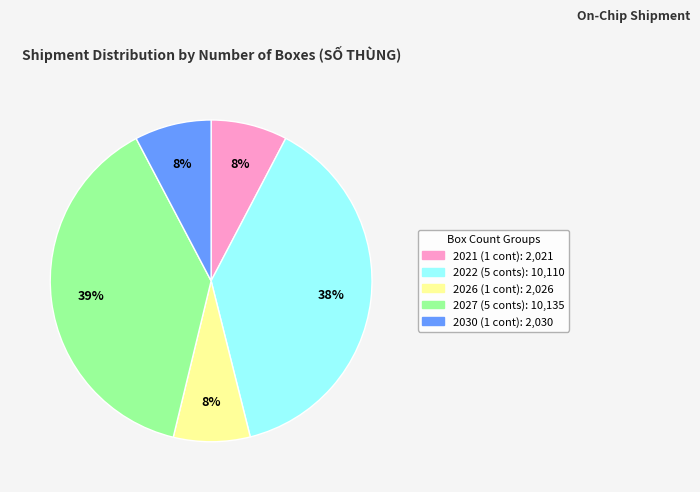

To the nearest percent, what is the difference between the largest and smallest slice percentages?

31%